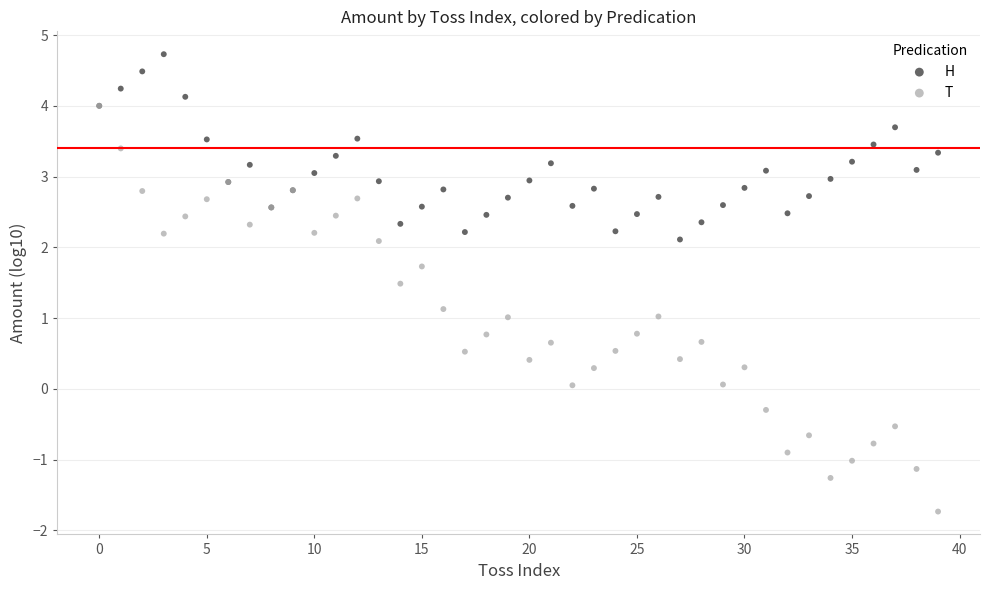

What are all the series names shown in the legend?

H, T